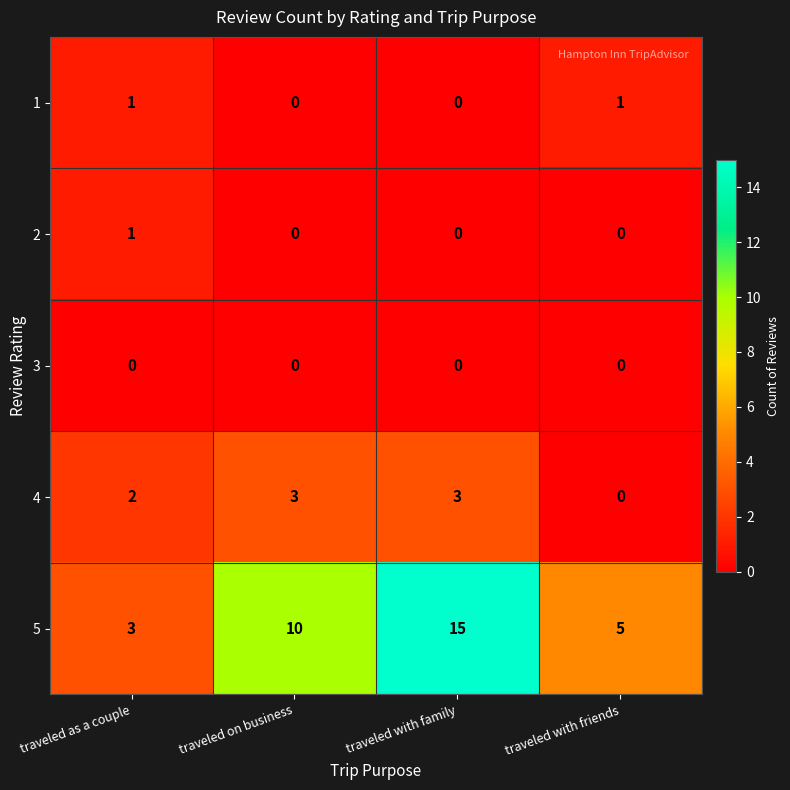

True or false: 2 has a value of 0 at traveled on business.

True